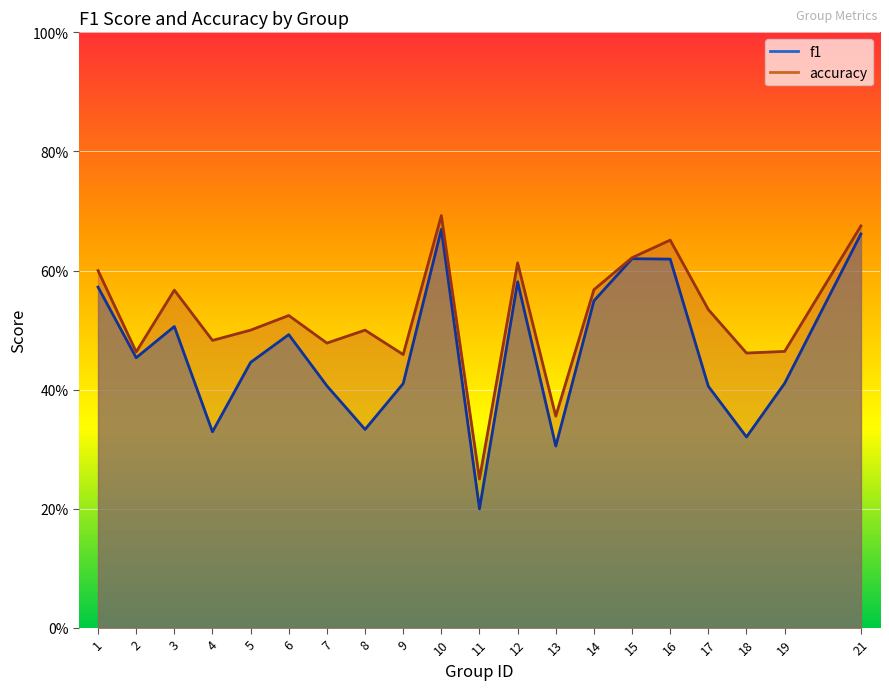

Is the value of accuracy at 13 greater than the value of f1 at 19?

No